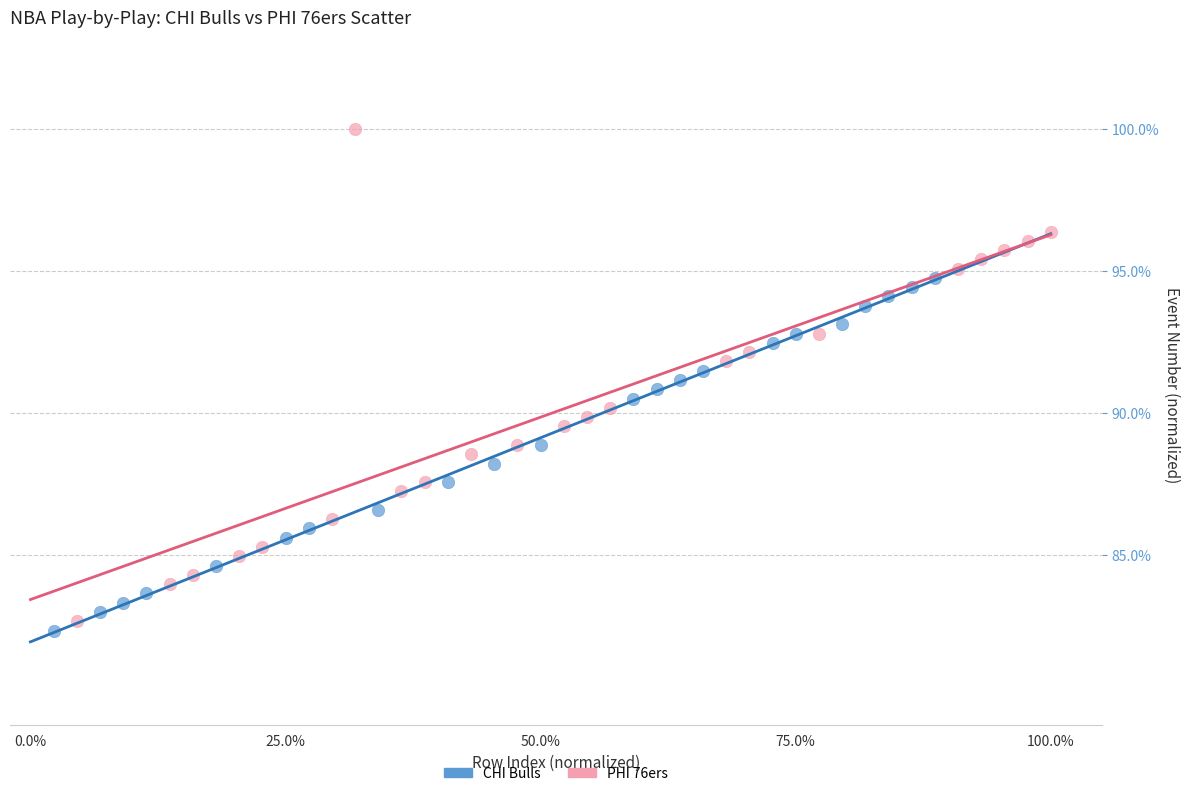

Which series contains the highest Y value?

PHI 76ers